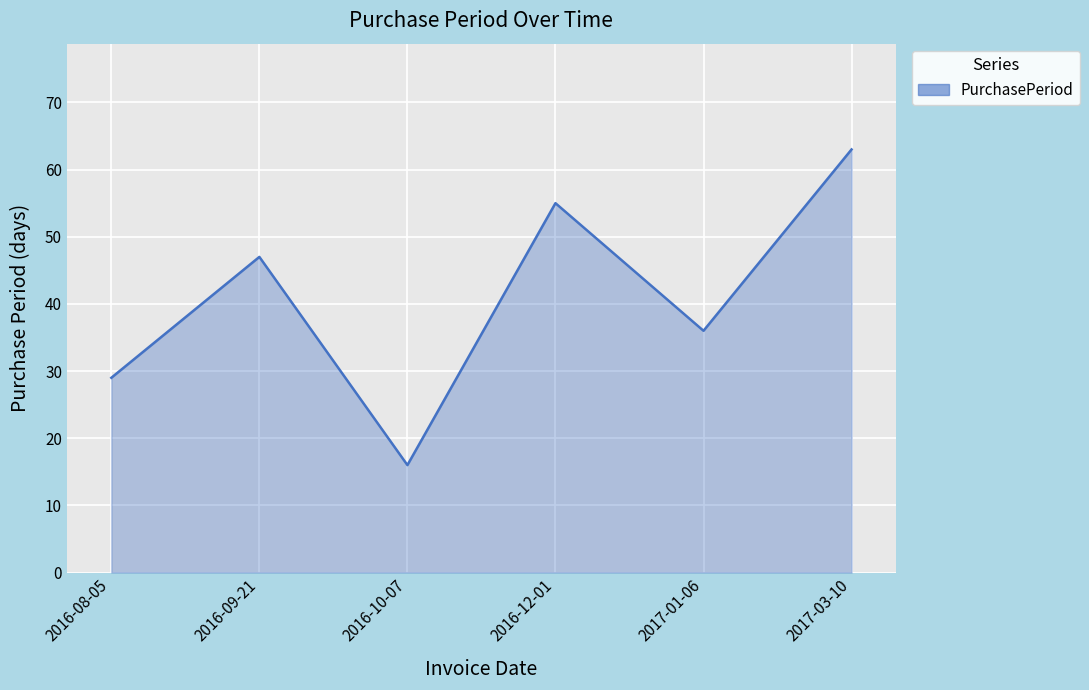

What is the change in value from 2016-10-07 to 2017-01-06?

+20